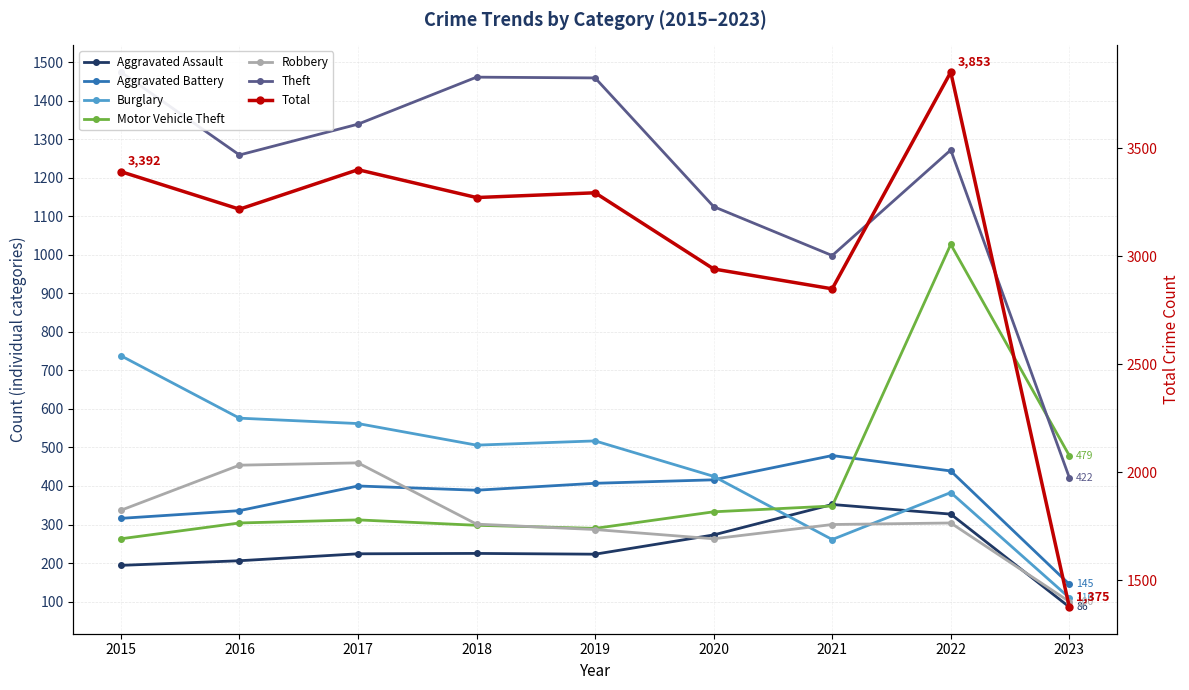

Where is Aggravated Assault nearest to the value 219?

2019